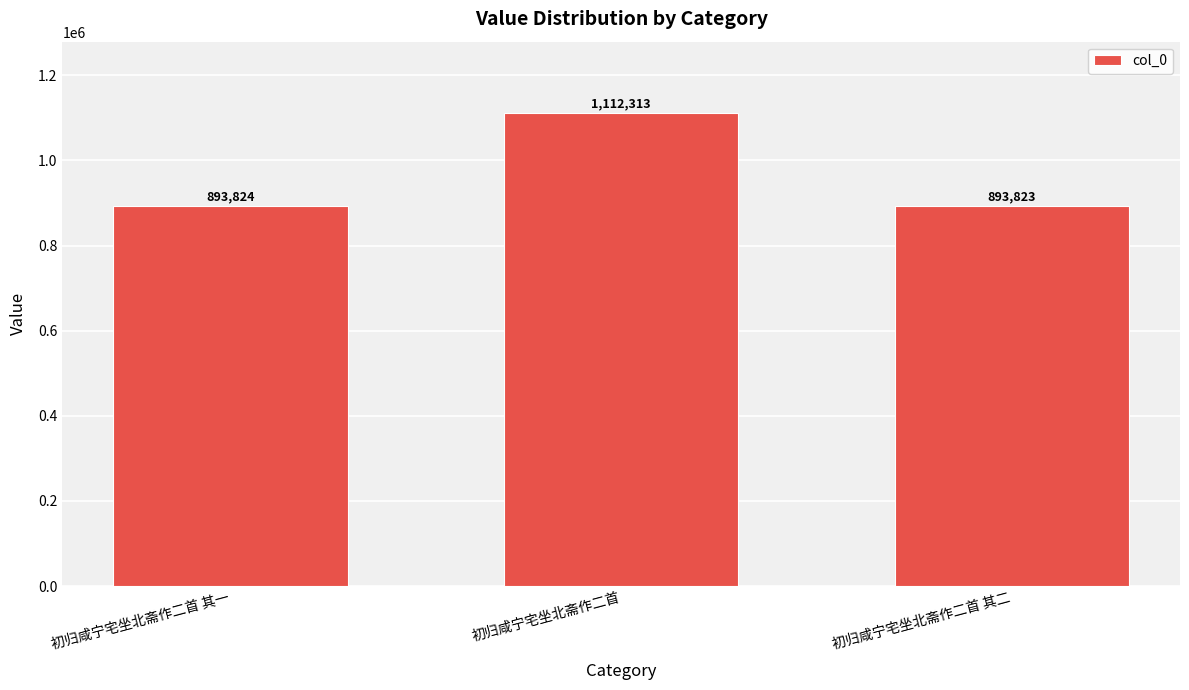

Reading left to right, extract all data points from this chart.

初归咸宁宅坐北斋作二首 其一=893824	初归咸宁宅坐北斋作二首=1112313	初归咸宁宅坐北斋作二首 其二=893823